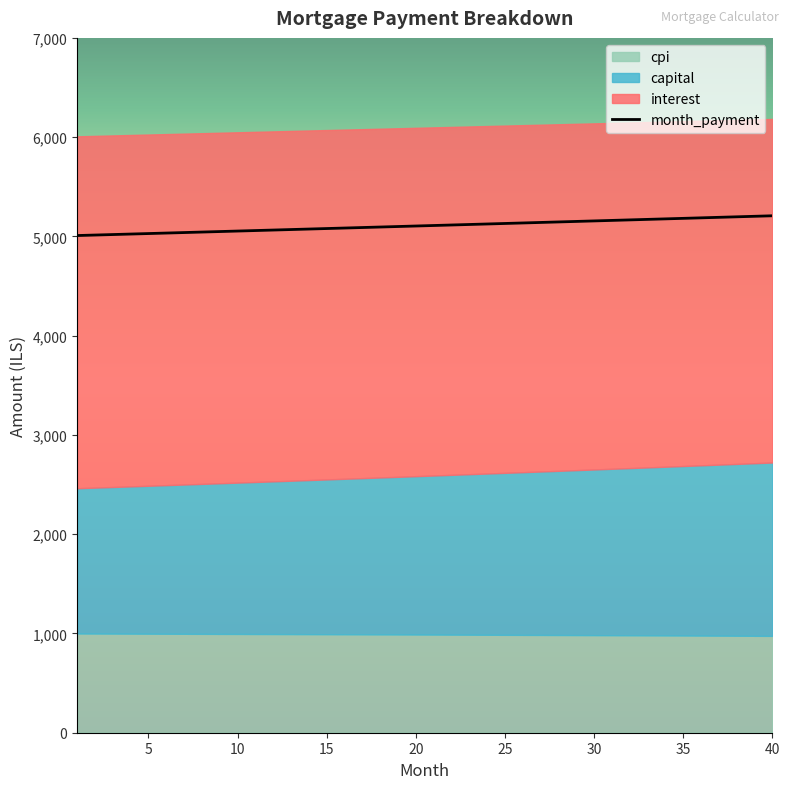

Where does the capital series first go above 1602?

21